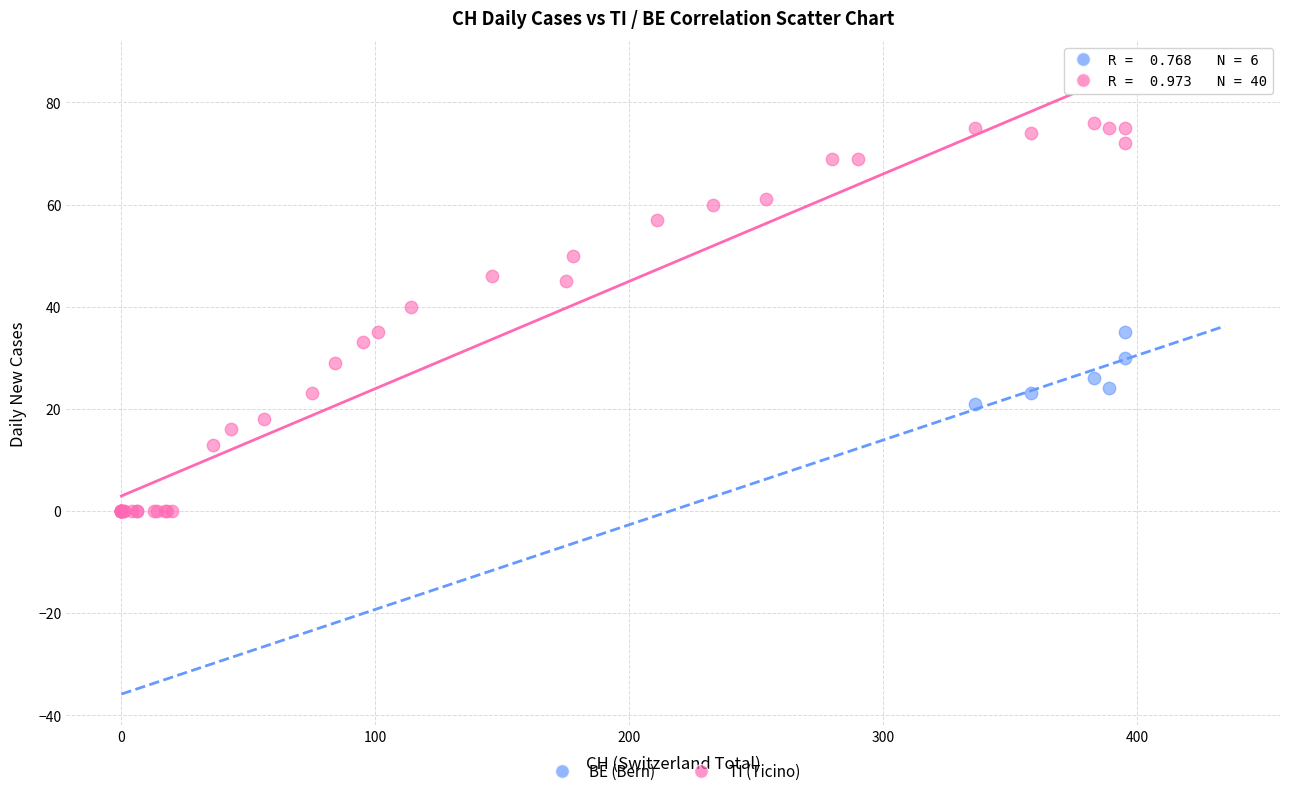

Which series has the largest Y range (max minus min)?

TI (Ticino)